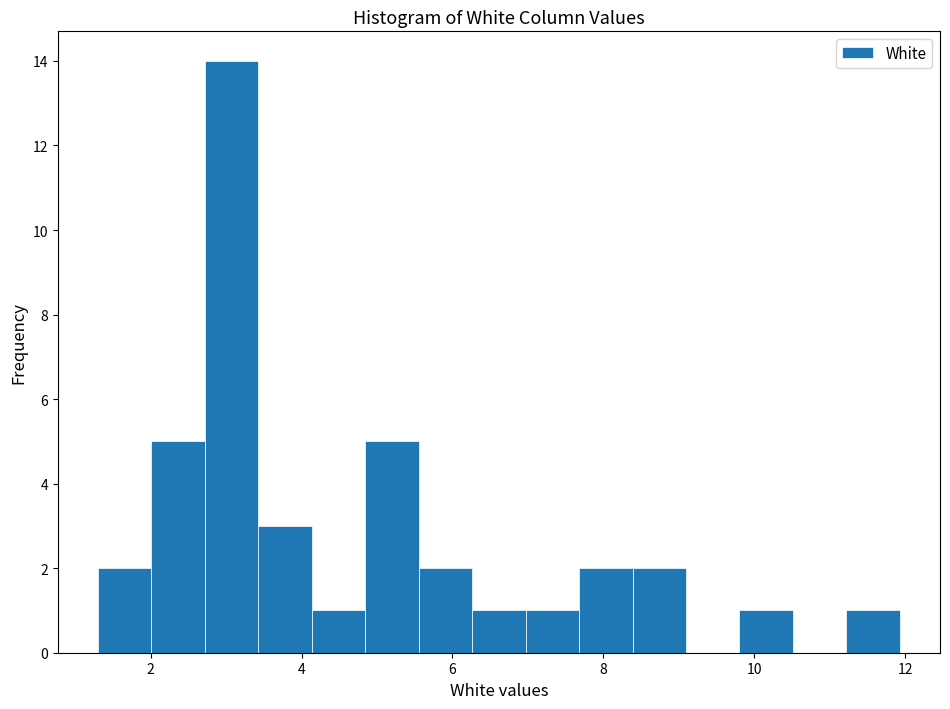

Around what value on the x-axis is the tallest bar? Give the approximate position of its centre, as read against the axis.

3.0